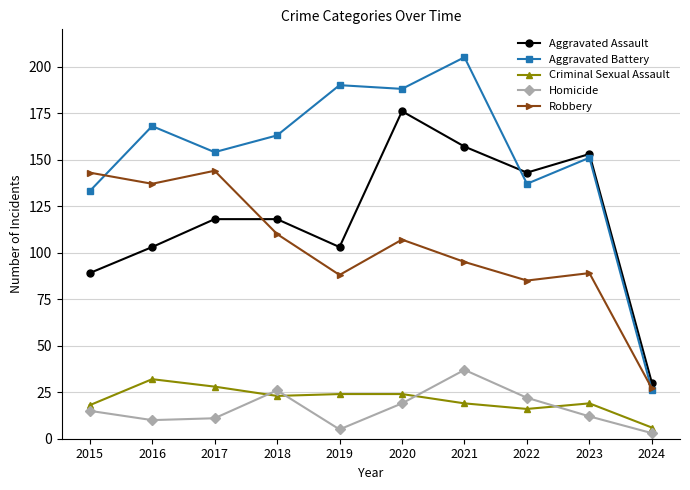

Reading right to left, list all the values displayed in this chart.

Aggravated Assault: 2024=30	2023=153	2022=143	2021=157	2020=176	2019=103	2018=118	2017=118	2016=103	2015=89
Aggravated Battery: 2024=26	2023=151	2022=137	2021=205	2020=188	2019=190	2018=163	2017=154	2016=168	2015=133
Criminal Sexual Assault: 2024=6	2023=19	2022=16	2021=19	2020=24	2019=24	2018=23	2017=28	2016=32	2015=18
Homicide: 2024=3	2023=12	2022=22	2021=37	2020=19	2019=5	2018=26	2017=11	2016=10	2015=15
Robbery: 2024=27	2023=89	2022=85	2021=95	2020=107	2019=88	2018=110	2017=144	2016=137	2015=143